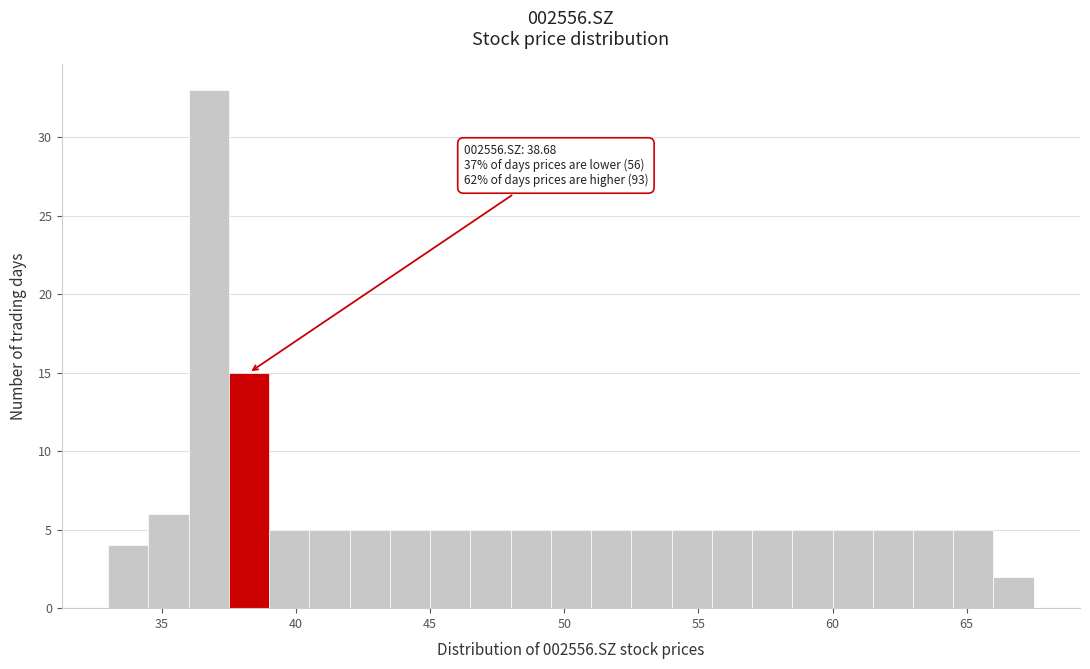

Around what value on the x-axis is the tallest bar? Give the approximate position of its centre, as read against the axis.

37.0